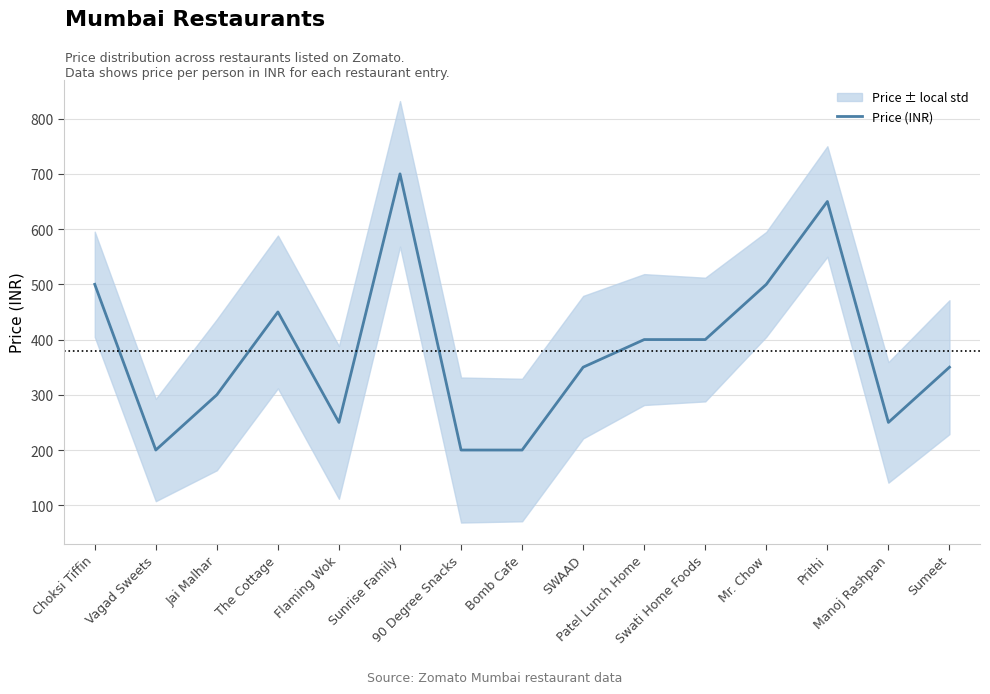

List the labels in order of value, smallest first.

Vagad Sweets, 90 Degree Snacks, Bomb Cafe, Flaming Wok, Manoj Rashpan, Jai Malhar, SWAAD, Sumeet, Patel Lunch Home, Swati Home Foods, The Cottage, Choksi Tiffin, Mr. Chow, Prithi, Sunrise Family